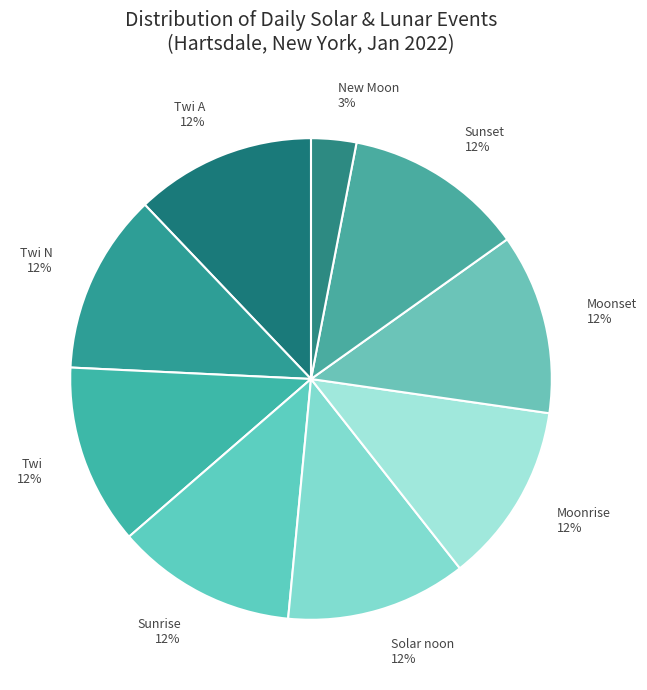

Is the sum of Moonset 12% and Moonrise 12% greater than half?

No